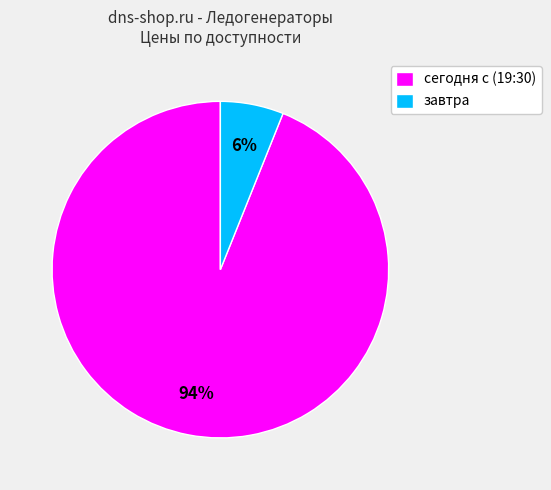

Is завтра the majority of the pie?

No